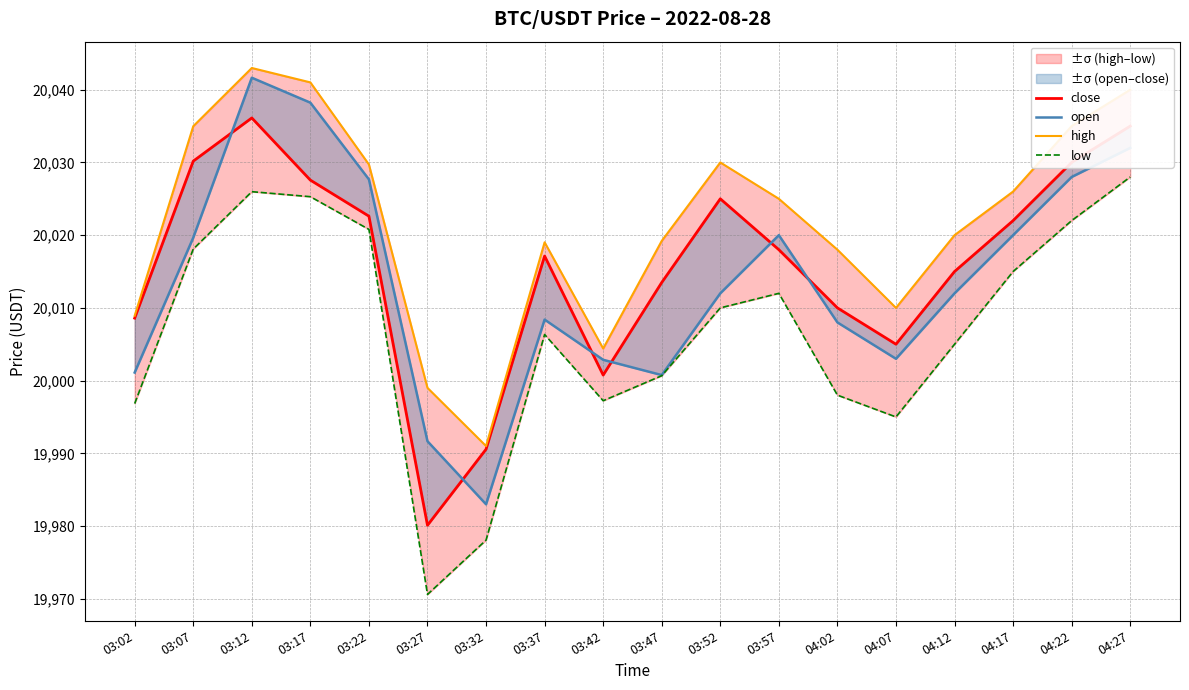

What is the difference between the second highest and minimum values in the high series?

50.0